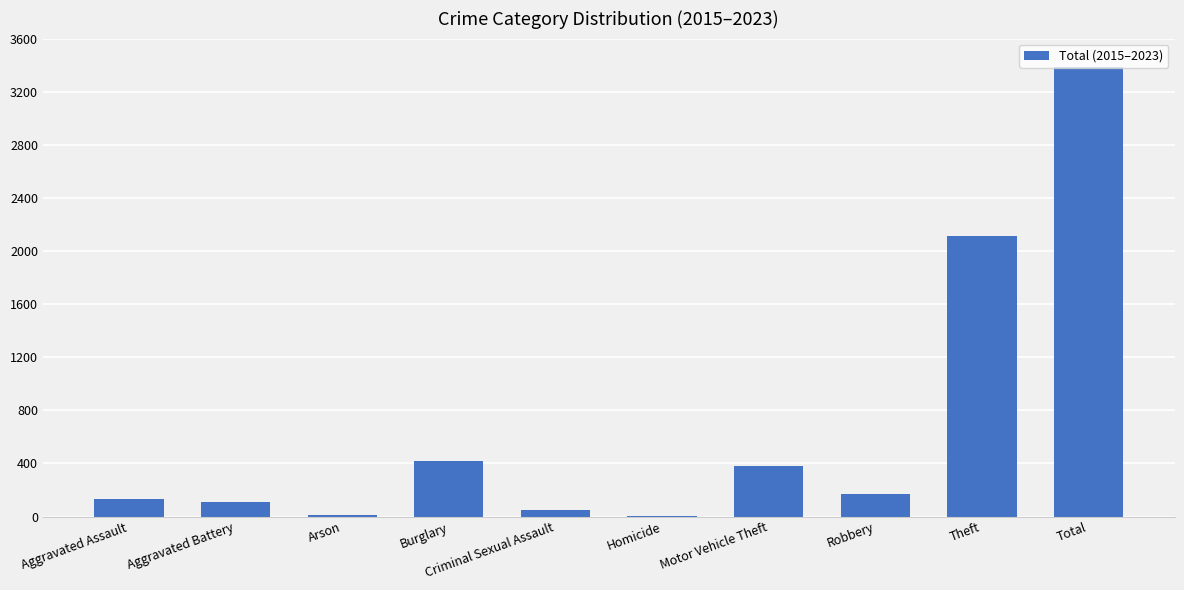

True or false: the data shows 378 at Motor Vehicle Theft.

True